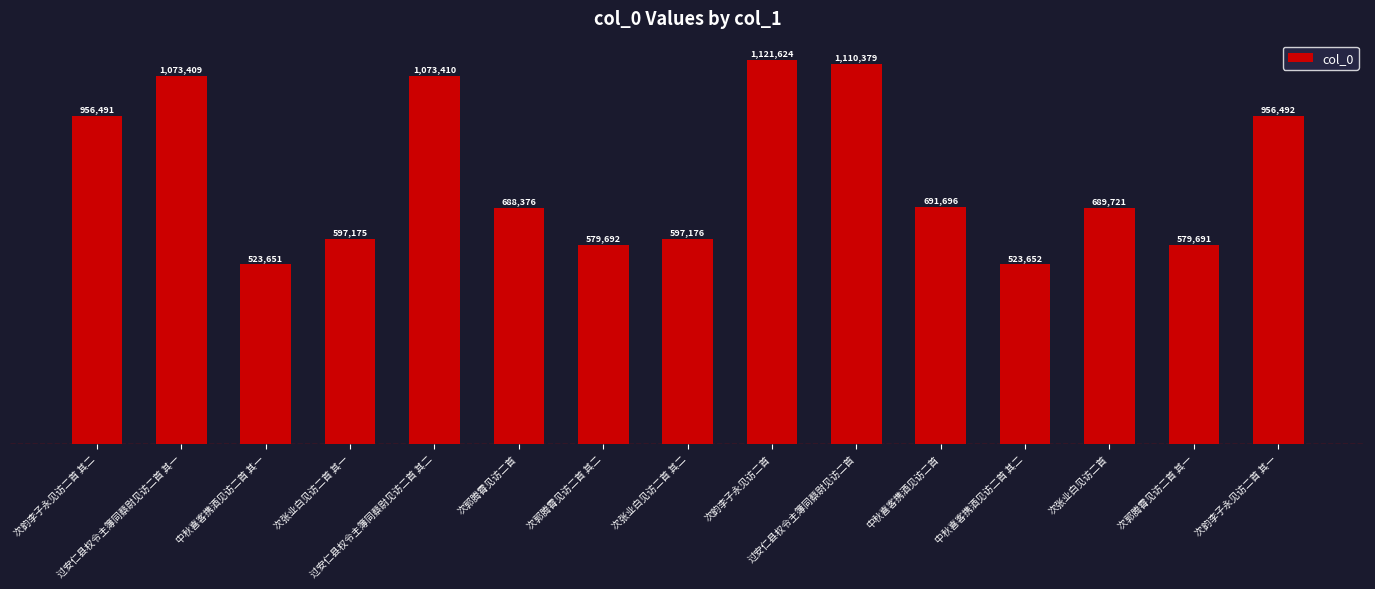

The value at 次韵李子永见访二首 is 1715139. True or false?

False